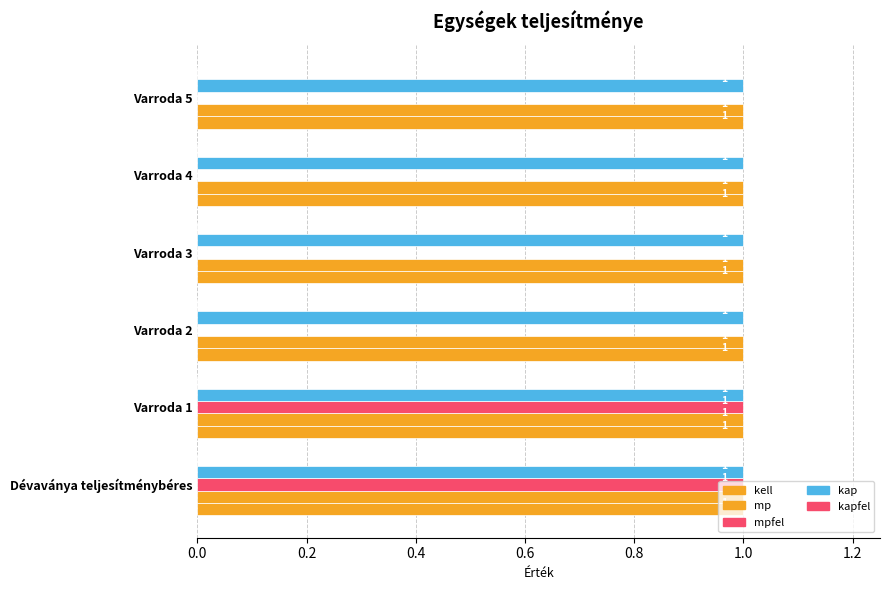

Which series has the largest range (max minus min)?

mpfel